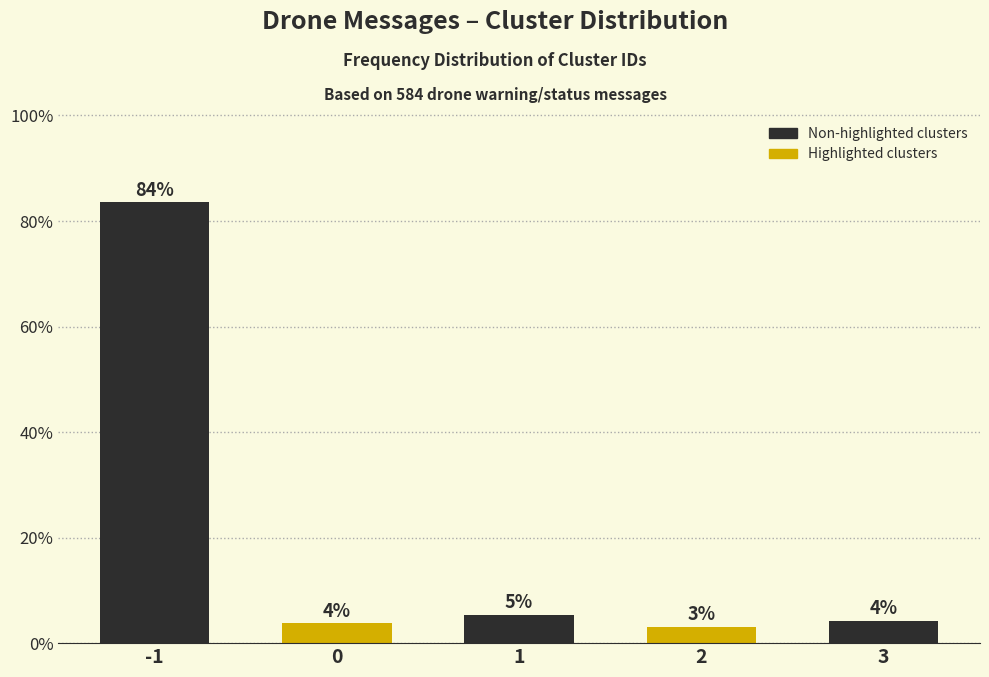

How many bars are there in total?

5